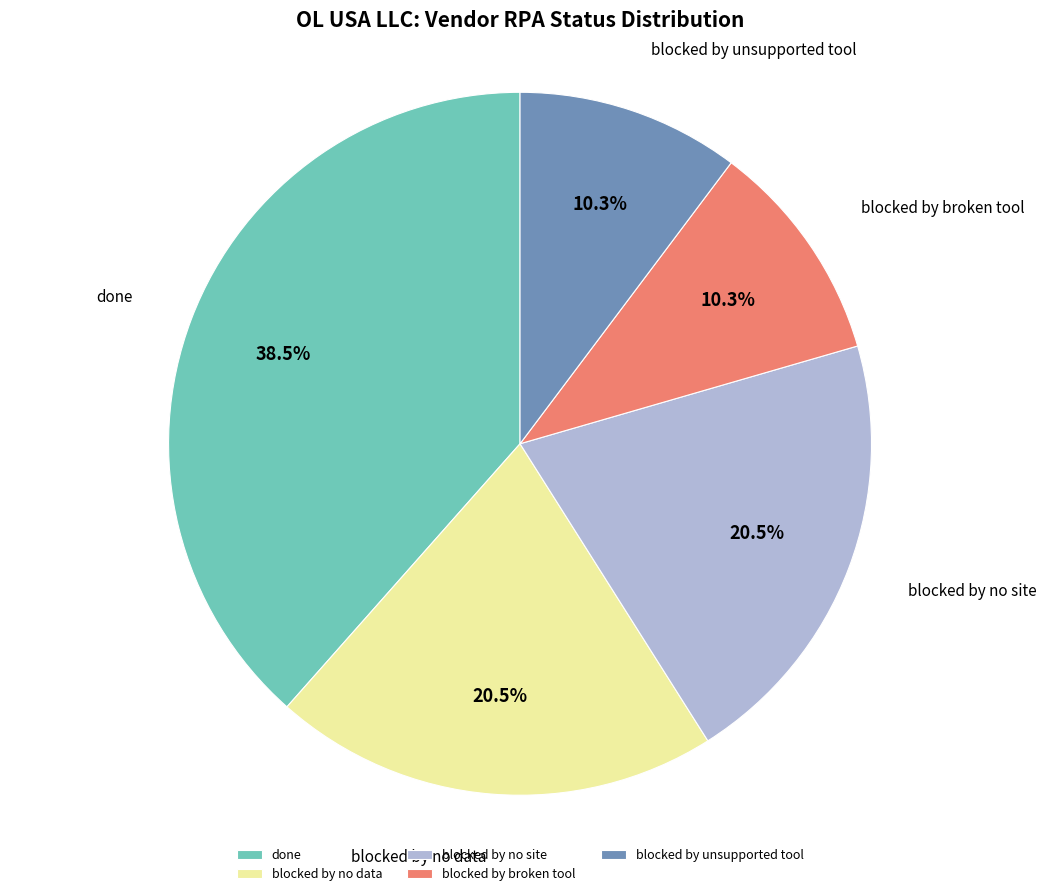

To the nearest percent, what is the difference between the largest and smallest slice percentages?

28%